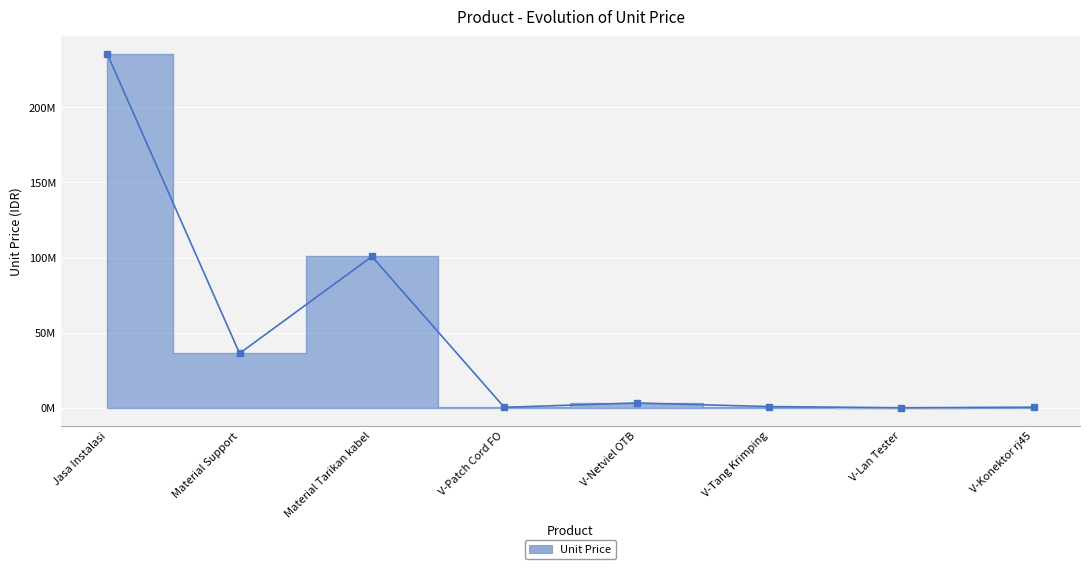

List the labels in order of value, smallest first.

V-Lan Tester, V-Patch Cord FO, V-Konektor rj45, V-Tang Krimping, V-Netviel OTB, Material Support, Material Tarikan kabel, Jasa Instalasi